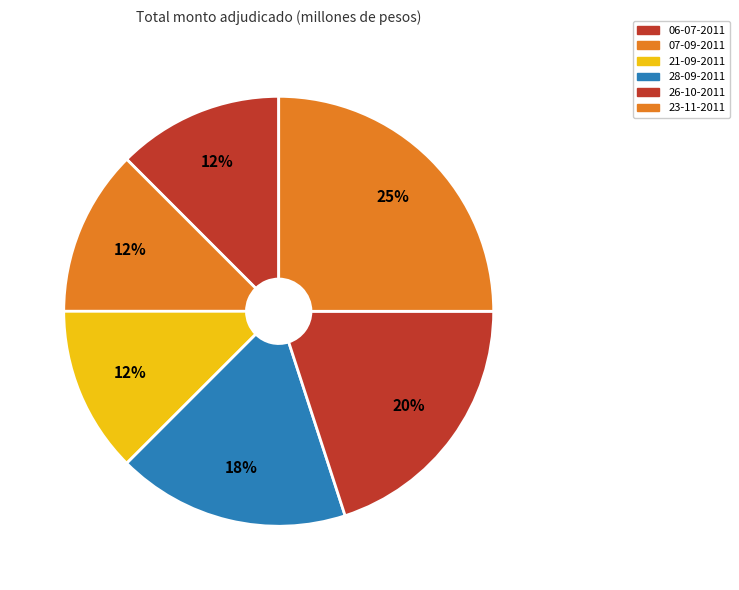

Rank the categories by value from highest to lowest.

23-11-2011, 26-10-2011, 28-09-2011, 06-07-2011, 07-09-2011, 21-09-2011